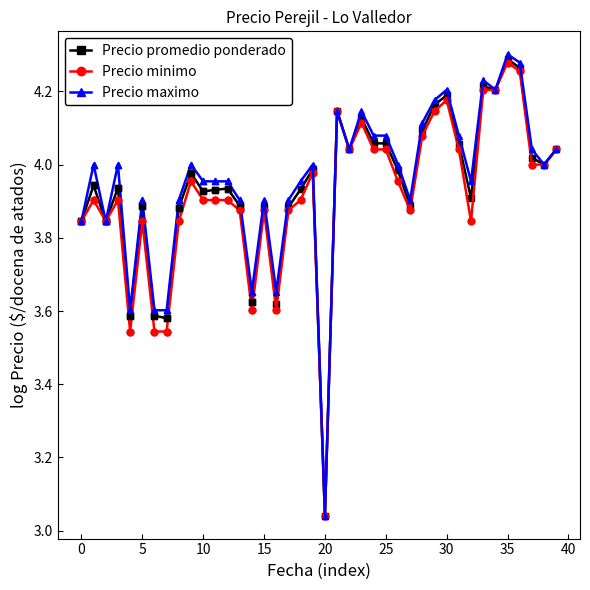

Which series has the widest spread of values?

Precio maximo